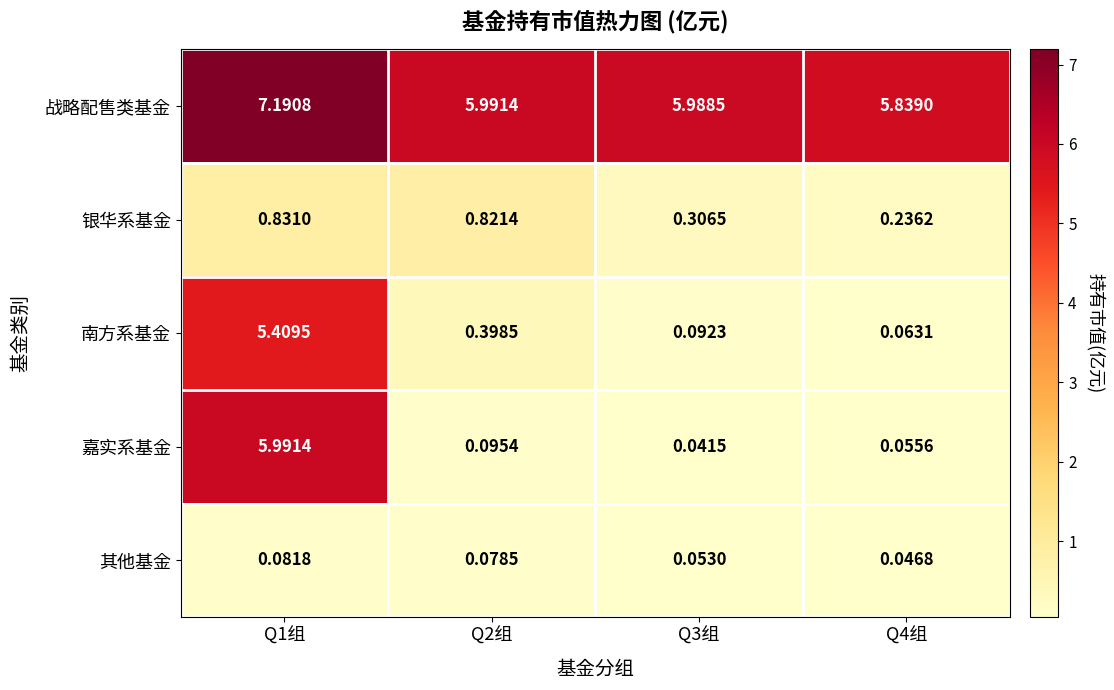

How many categories are shown in the chart?

4